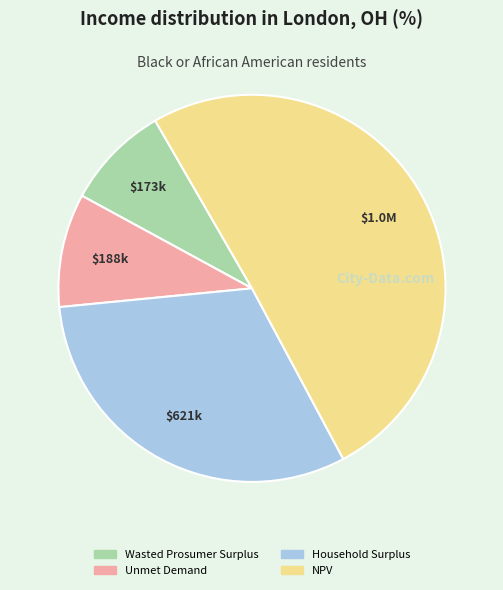

True or false: Unmet Demand accounts for 9% of the total.

True